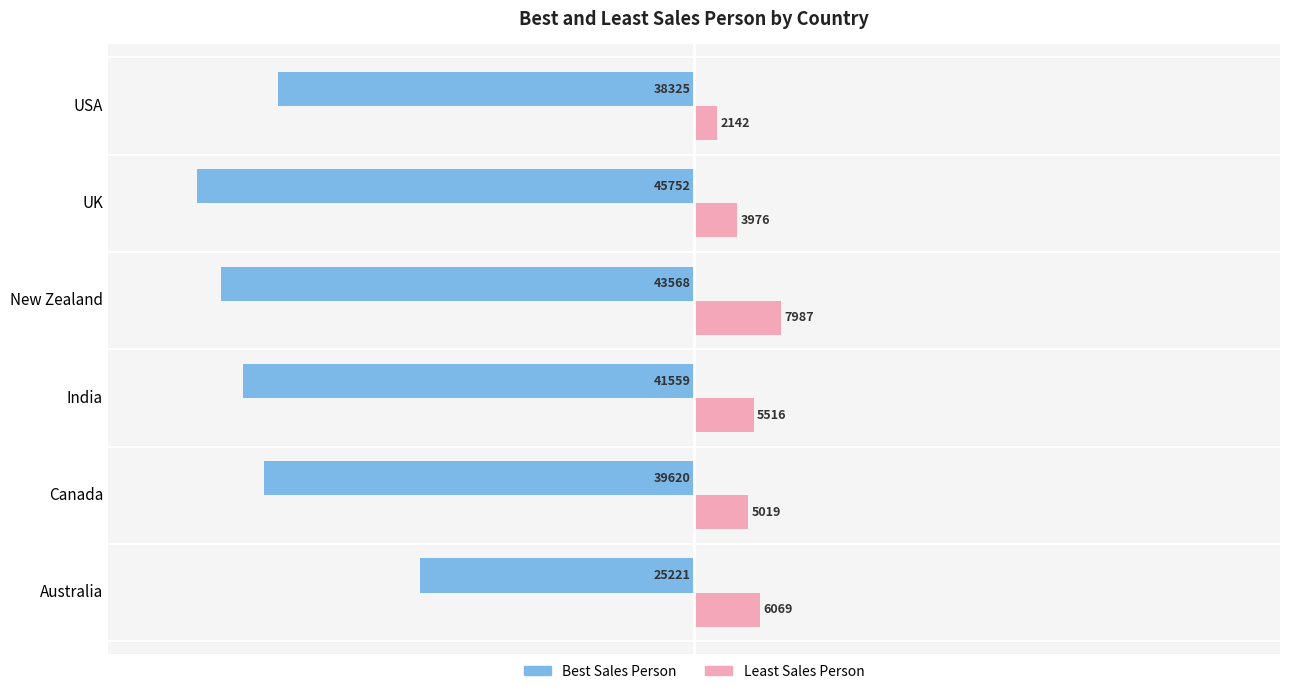

What is the difference between the highest and lowest values at New Zealand?

51555